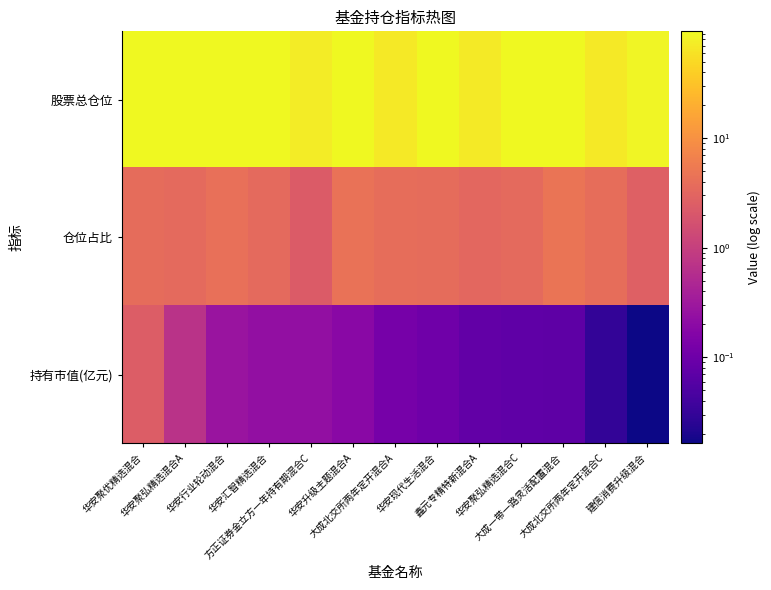

List the series in order of their peak value, lowest first.

持有市值(亿元), 仓位占比, 股票总仓位